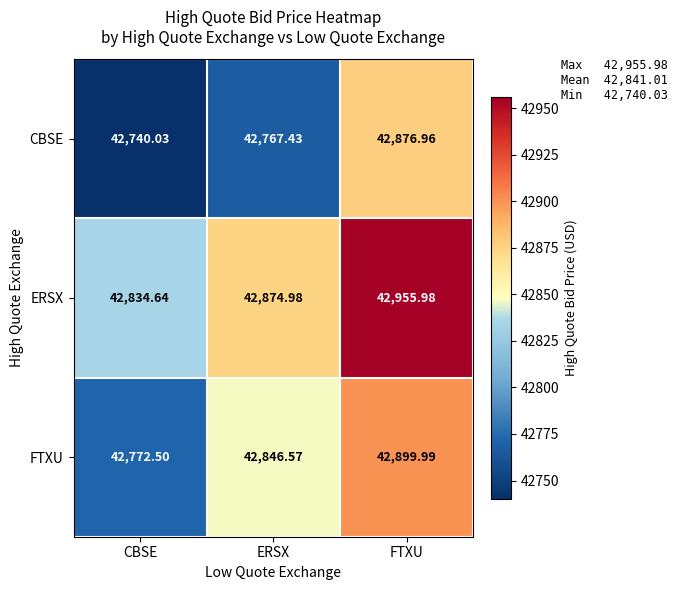

How many distinct data groups are displayed?

3